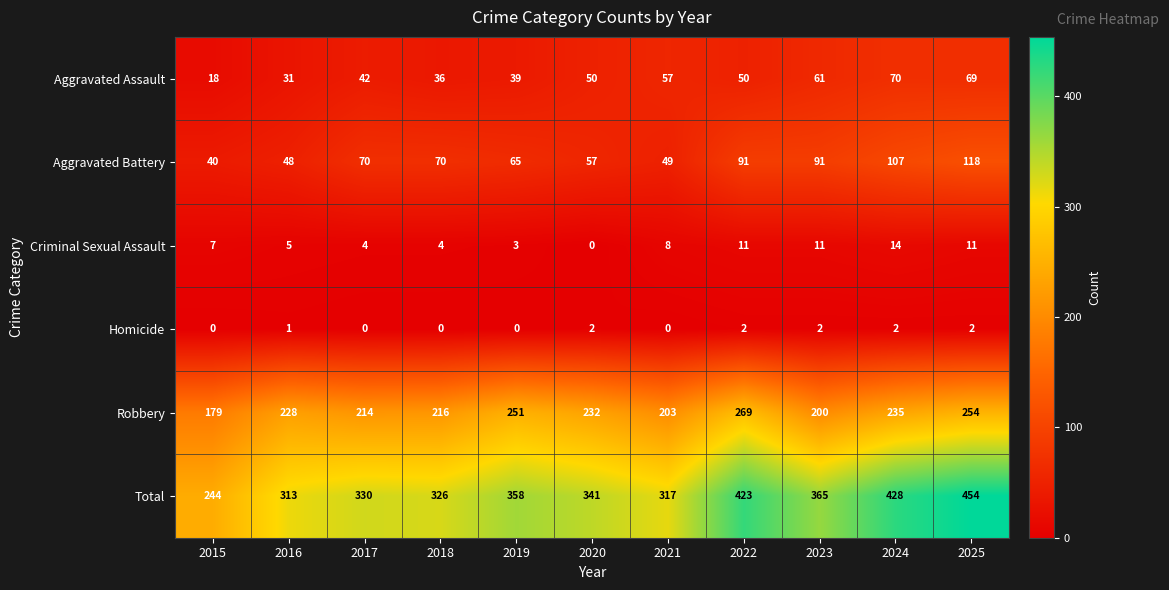

What is the minimum value for Robbery?

179